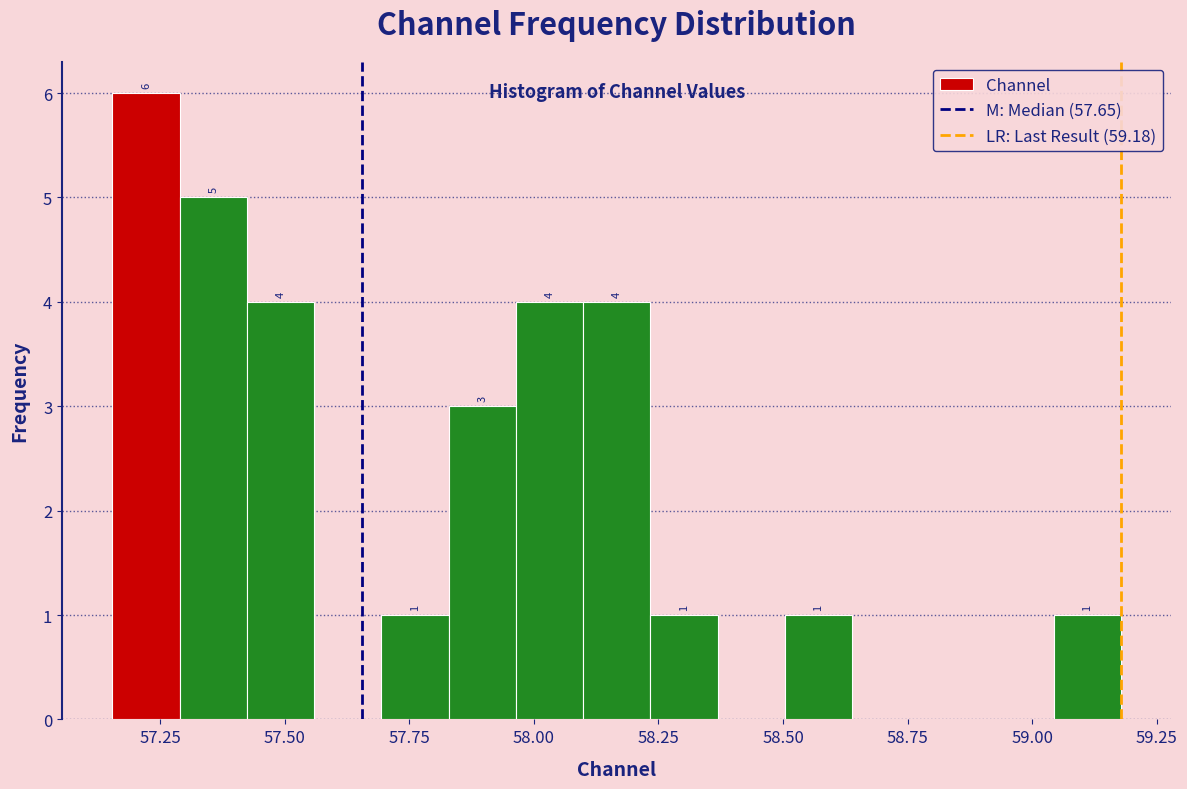

Around what value on the x-axis is the tallest bar? Give the approximate position of its centre, as read against the axis.

57.20